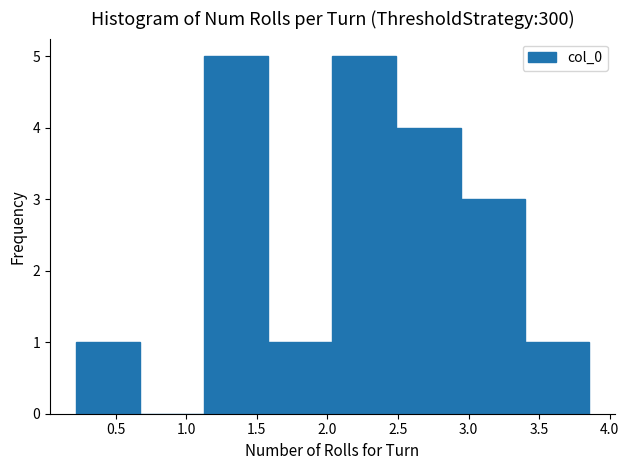

How tall is the bar that spans 2.50 to 2.95 on the x-axis? Neither the bar edges nor the heights are printed on the chart, so give them approximately, as read against the axes.

4